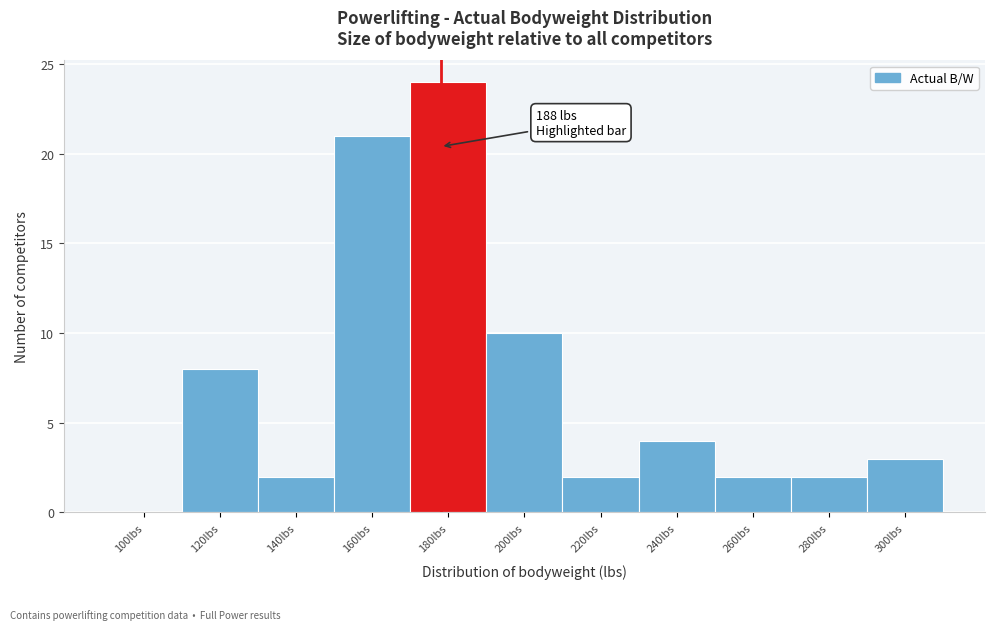

Reading left to right, transcribe all the data shown in this chart.

100lbs=0	120lbs=8	140lbs=2	160lbs=21	180lbs=24	200lbs=10	220lbs=2	240lbs=4	260lbs=2	280lbs=2	300lbs=3